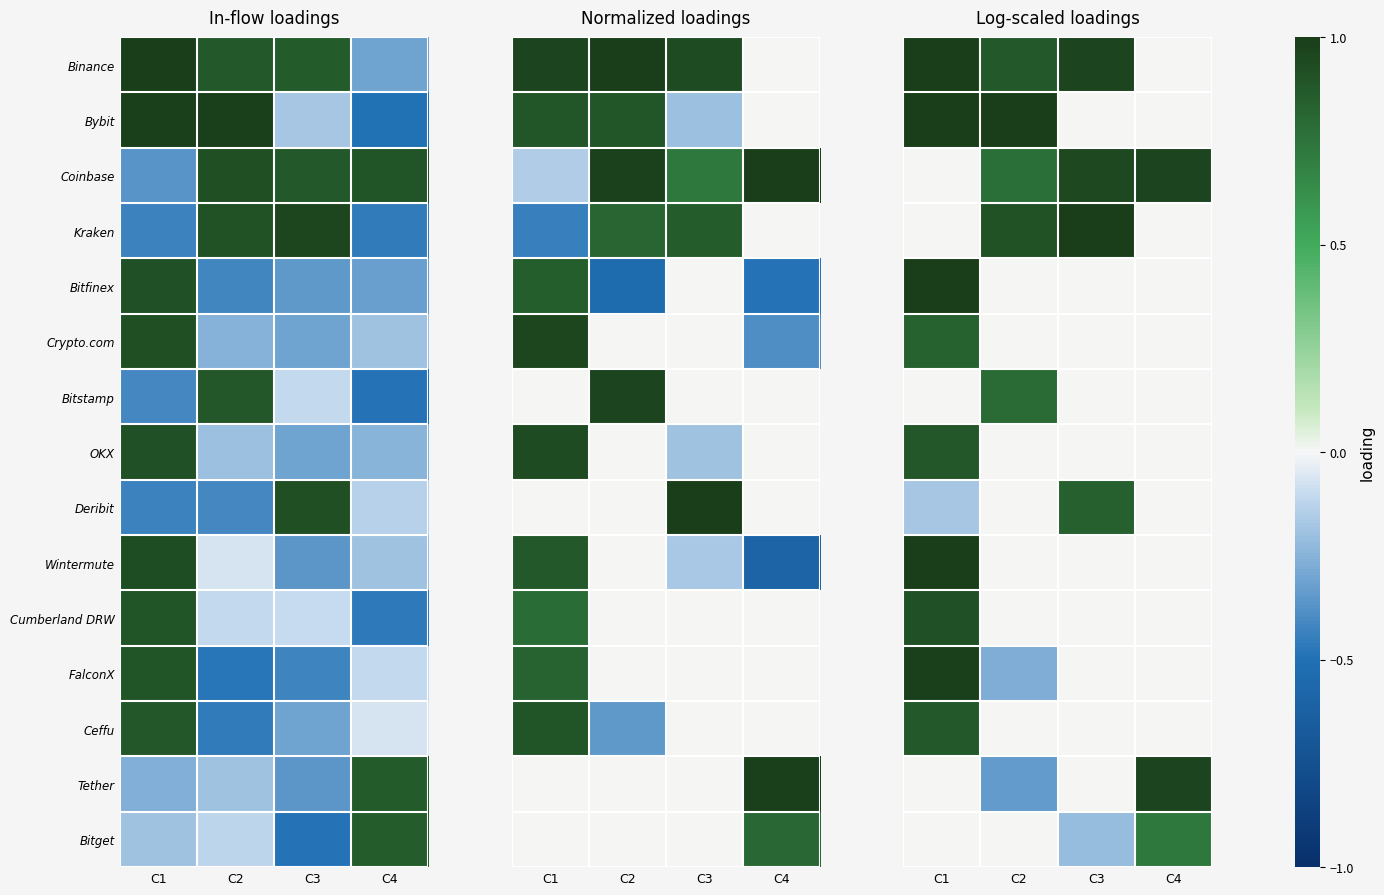

True or false: Binance has a value of 0.9 at C2.

True